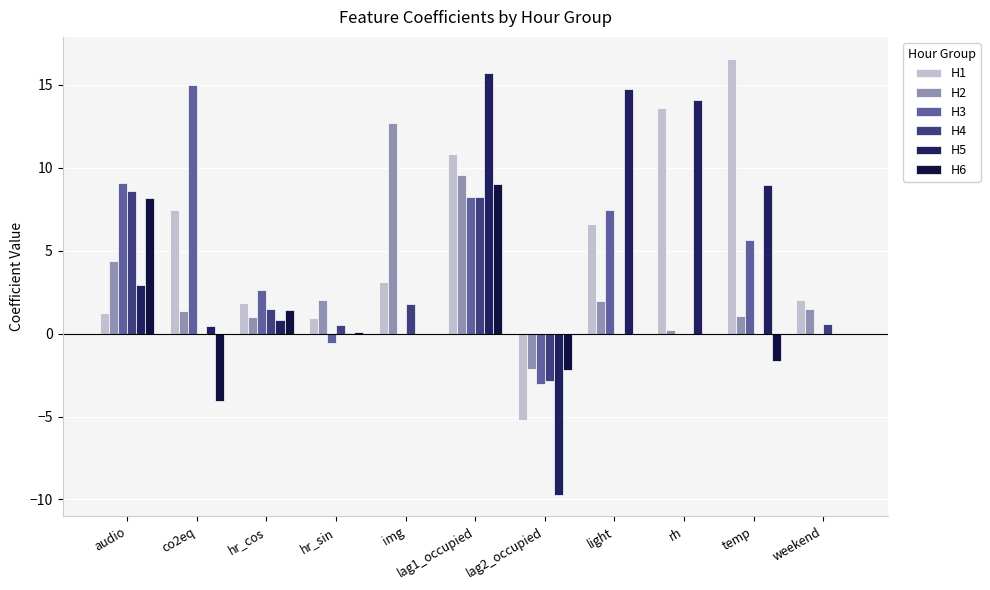

What is the difference between the maximum and minimum values in the H3 series?

18.0